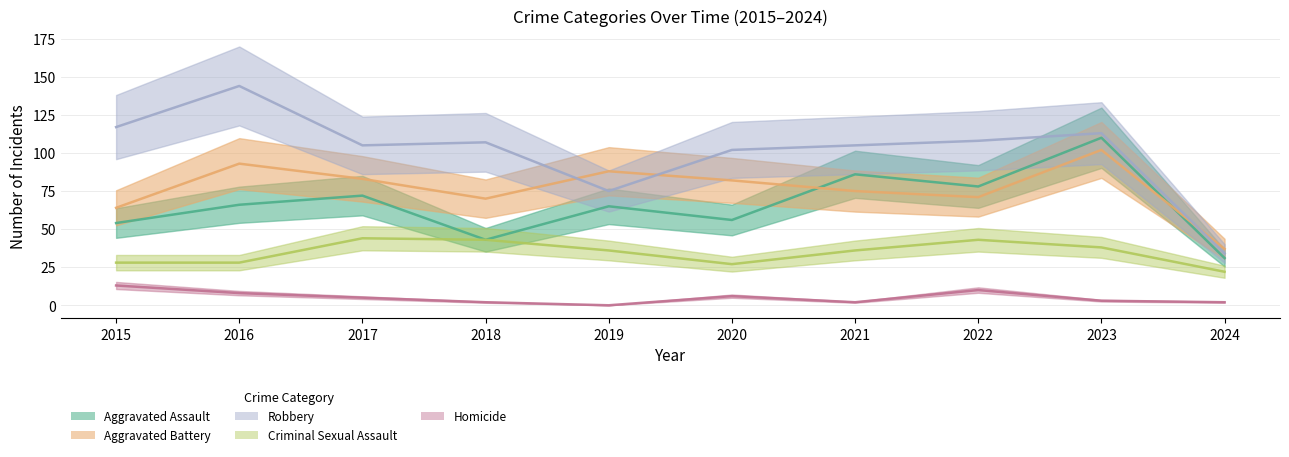

Rank the categories by Criminal Sexual Assault value from lowest to highest.

2024, 2020, 2015, 2016, 2019, 2021, 2023, 2018, 2022, 2017